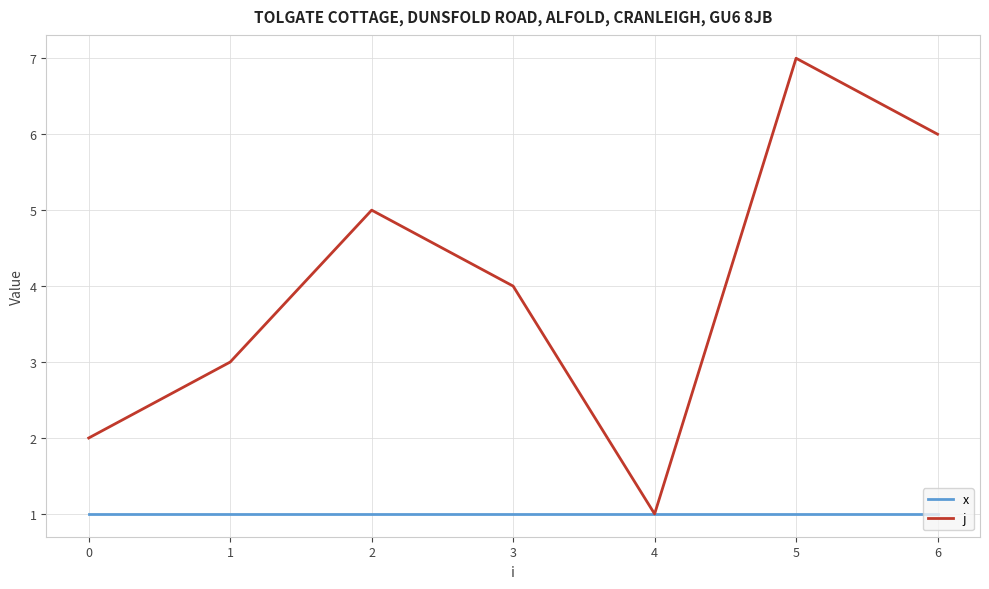

Is it true that j equals 7 at 5?

True